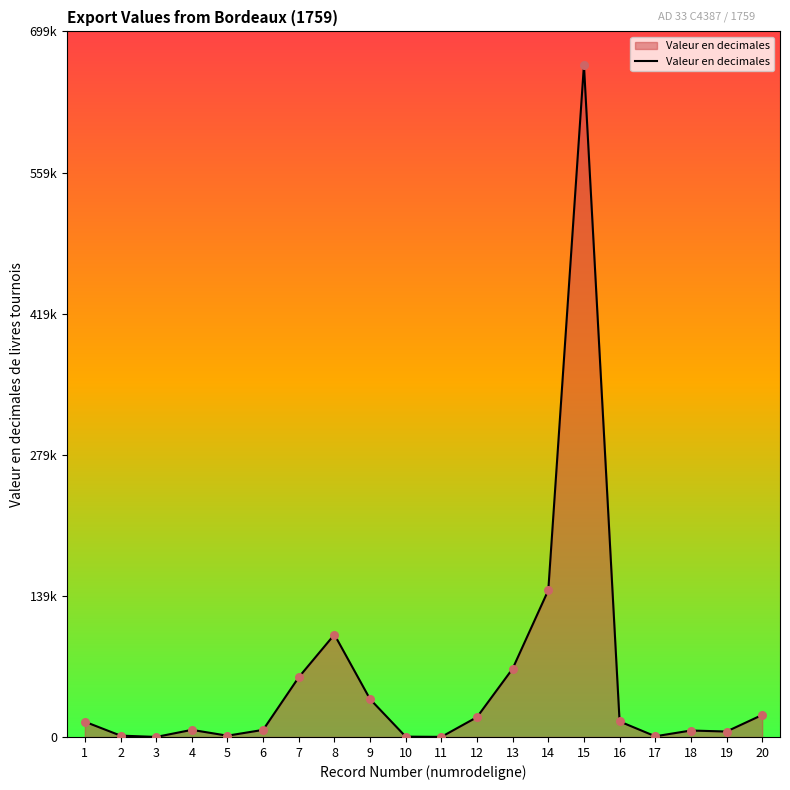

What is the ratio of the value at 17 to the value at 10?

2.0